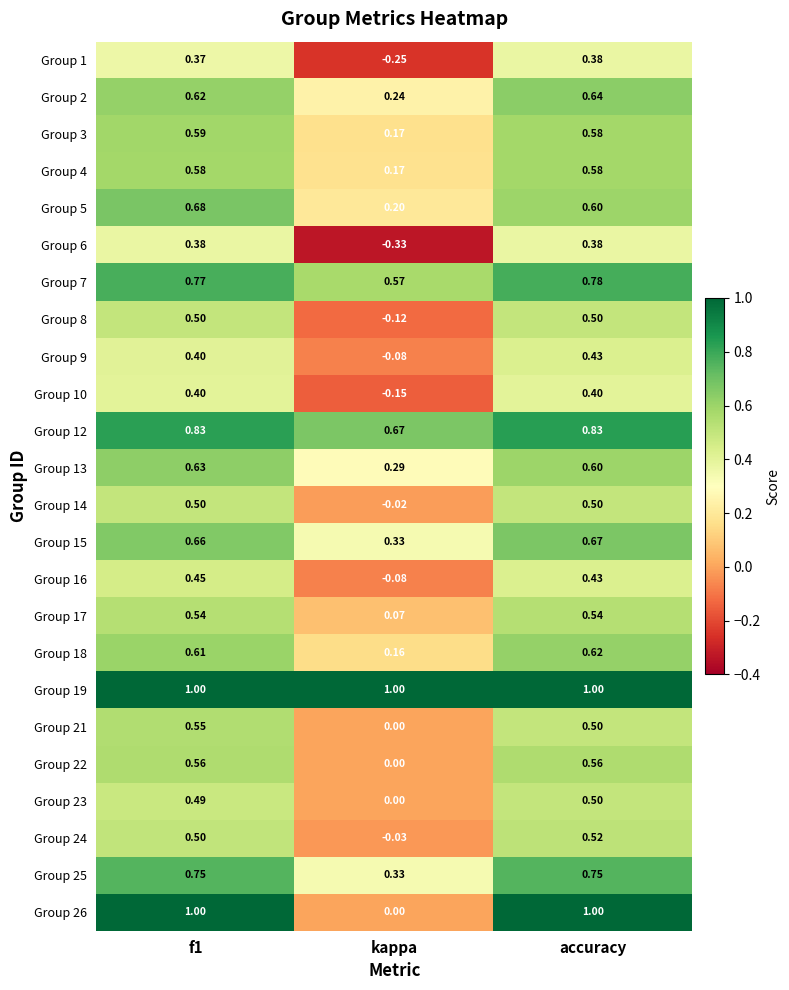

Which label corresponds to the smallest value in the chart?

kappa